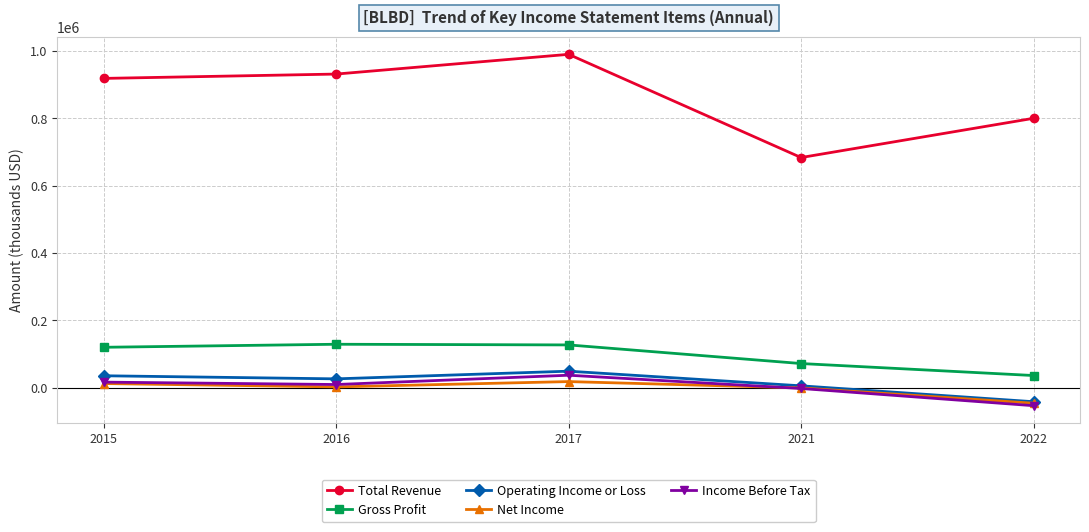

True or false: Net Income has a value of 12700 at 2015.

True